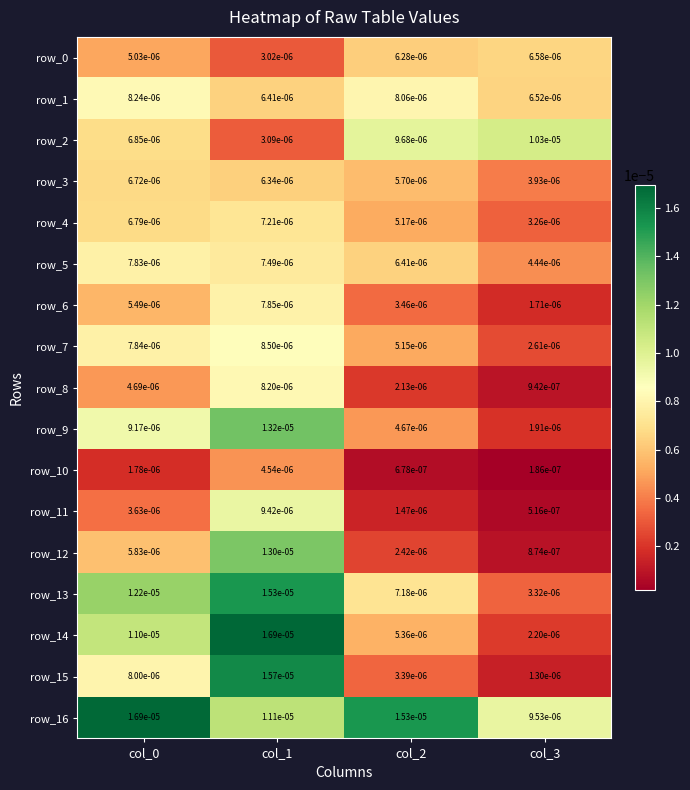

Where is row_12 nearest to the value 0?

col_3